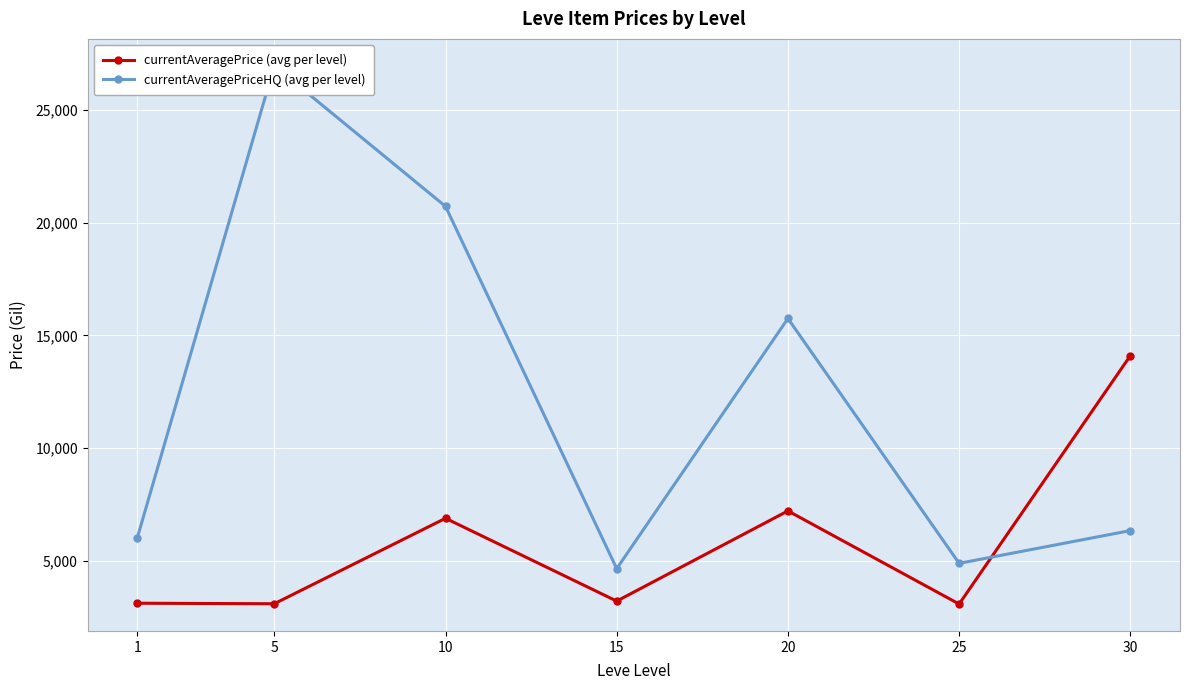

In currentAveragePrice (avg per level), how many points are higher than both neighbors (excluding endpoints)?

2